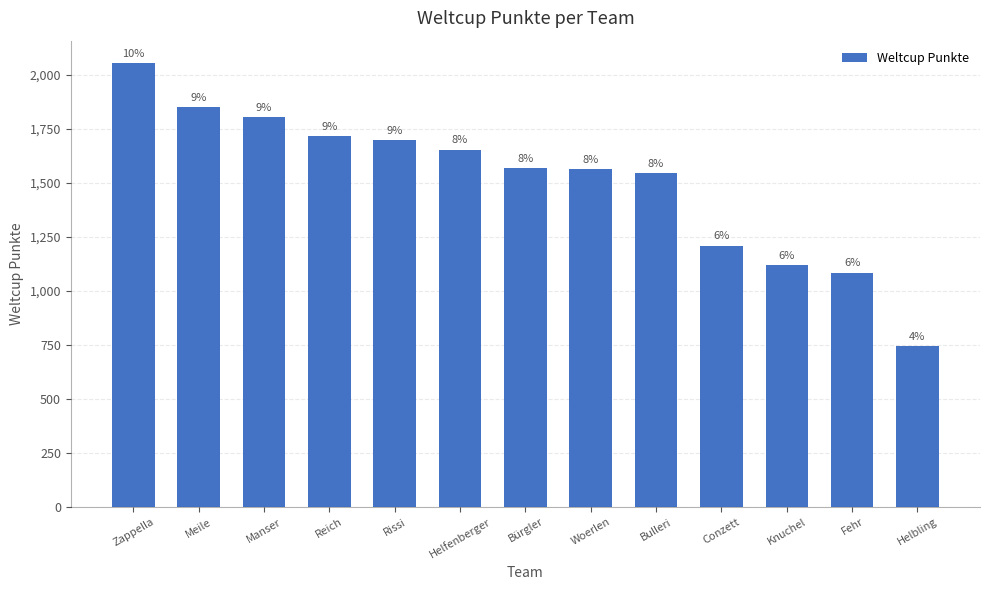

What is the change in value from Meile to Woerlen?

-285